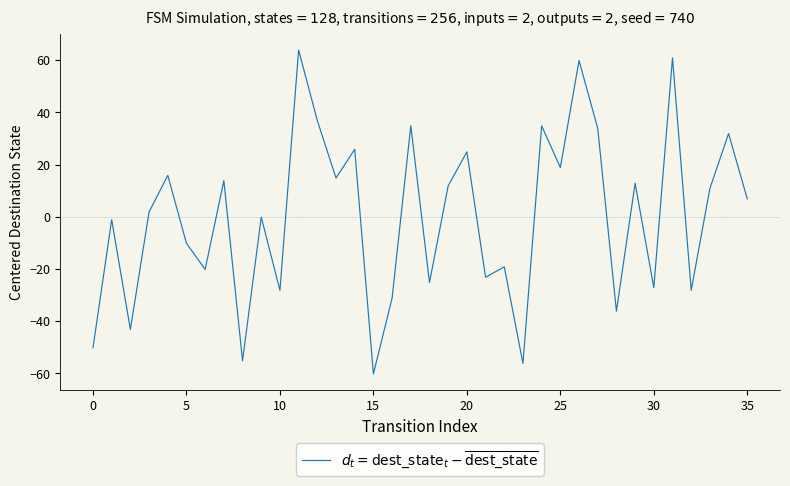

How many lines are shown in the chart?

1